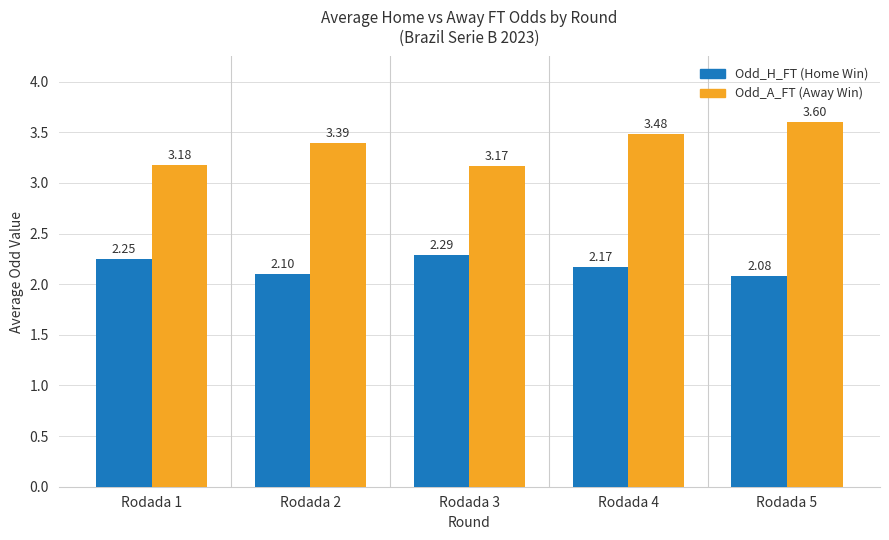

What is the difference between the highest and lowest values at Rodada 2?

1.3